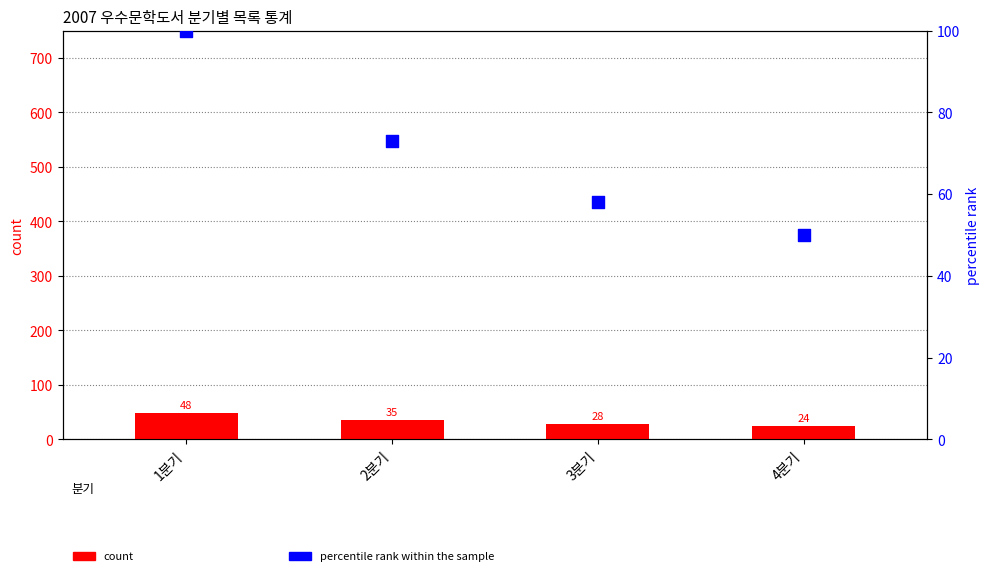

At which category is the sum across all series the highest?

1분기